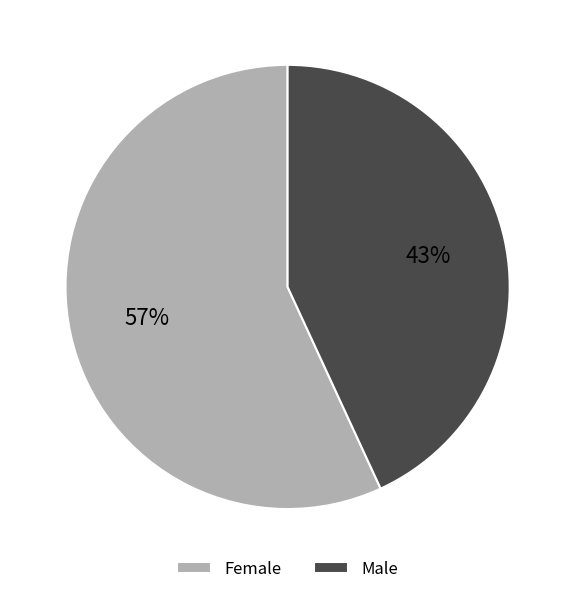

What is the ratio of the value at Female to the value at Male?

1.3